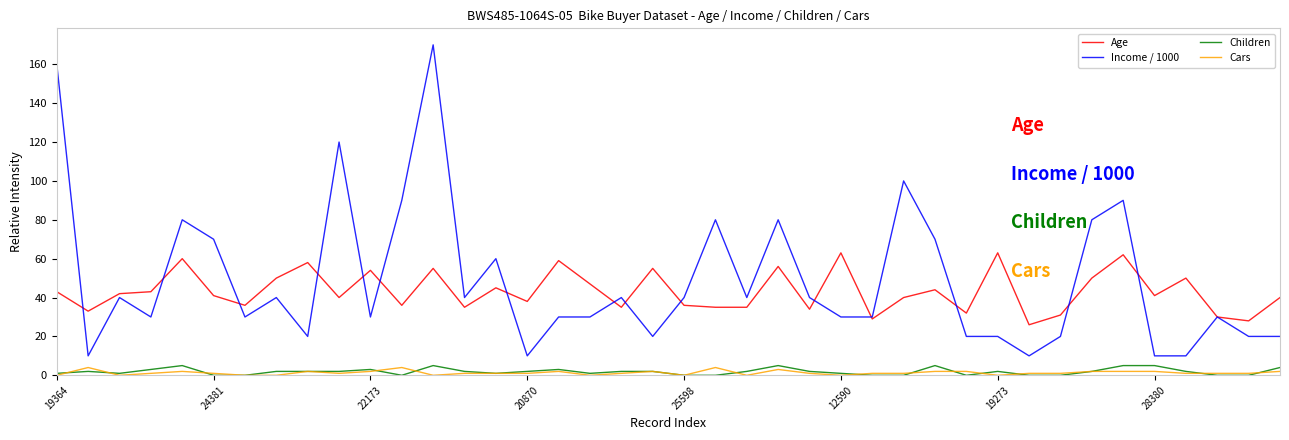

What is the greatest value displayed?

170